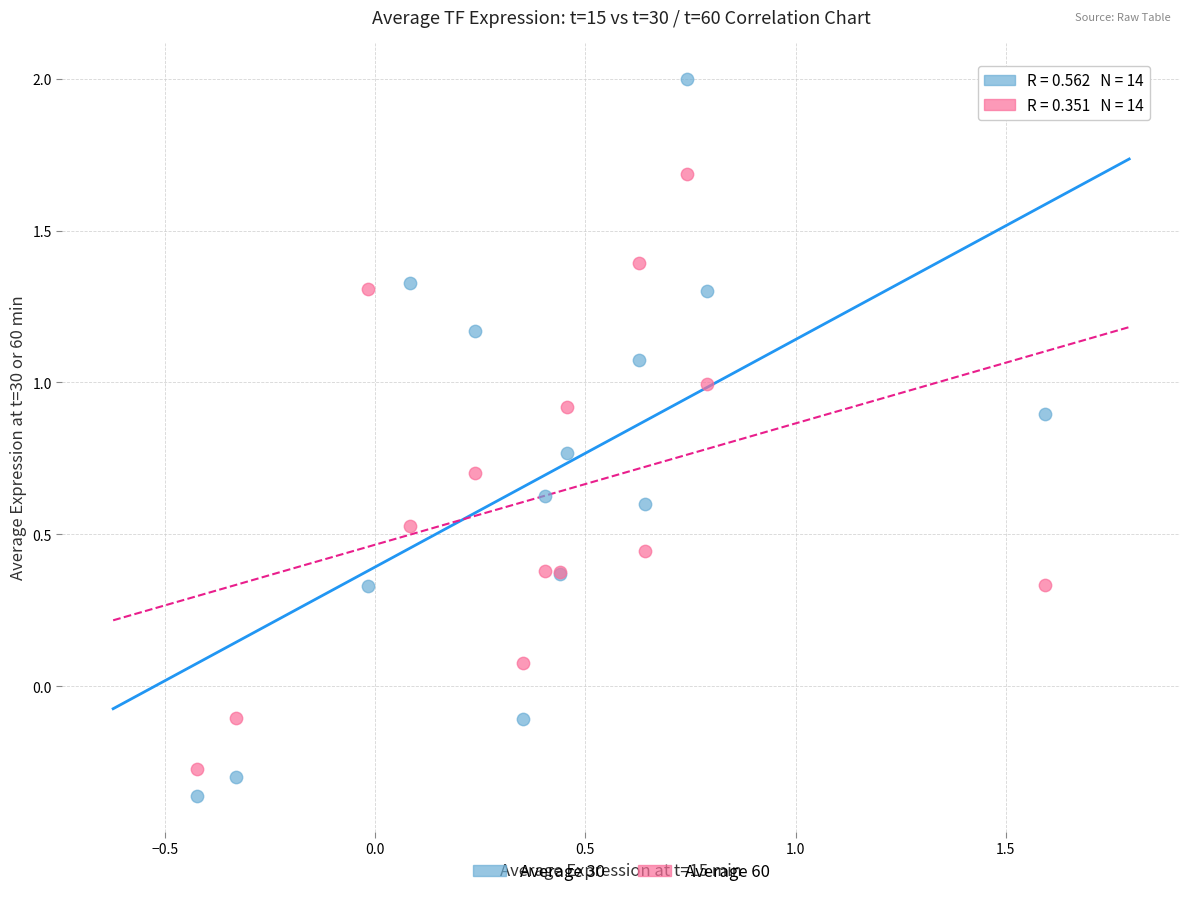

Which series has the widest spread of Y values?

Average 30